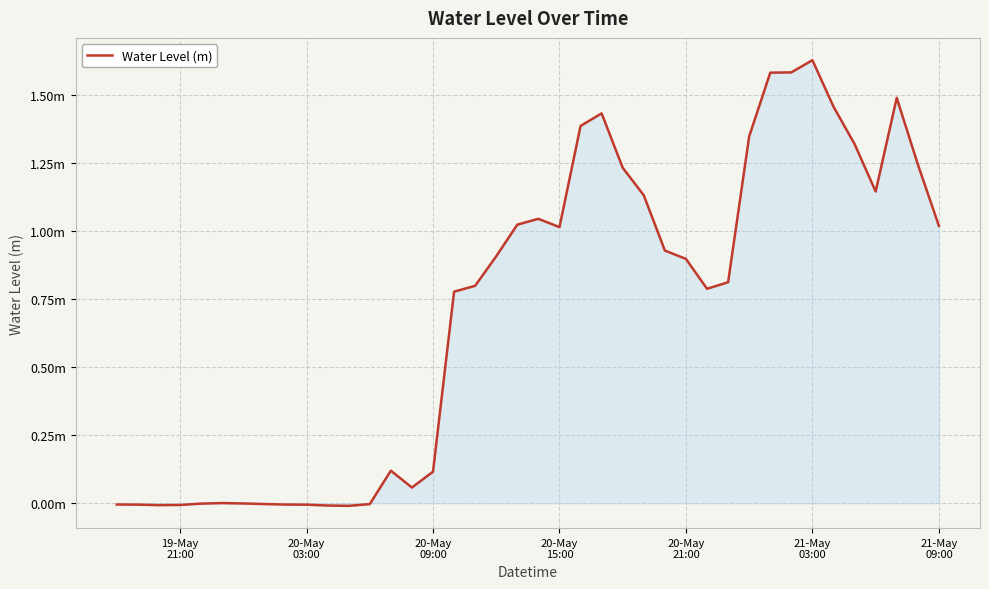

What is the maximum value shown in the chart?

1.6